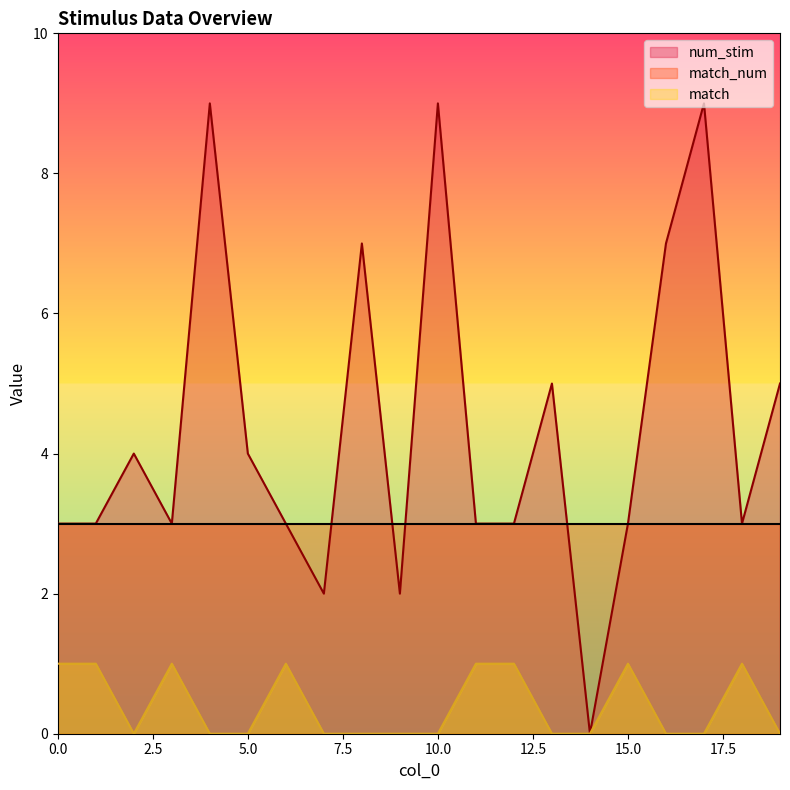

How many values in num_stim are above zero?

19